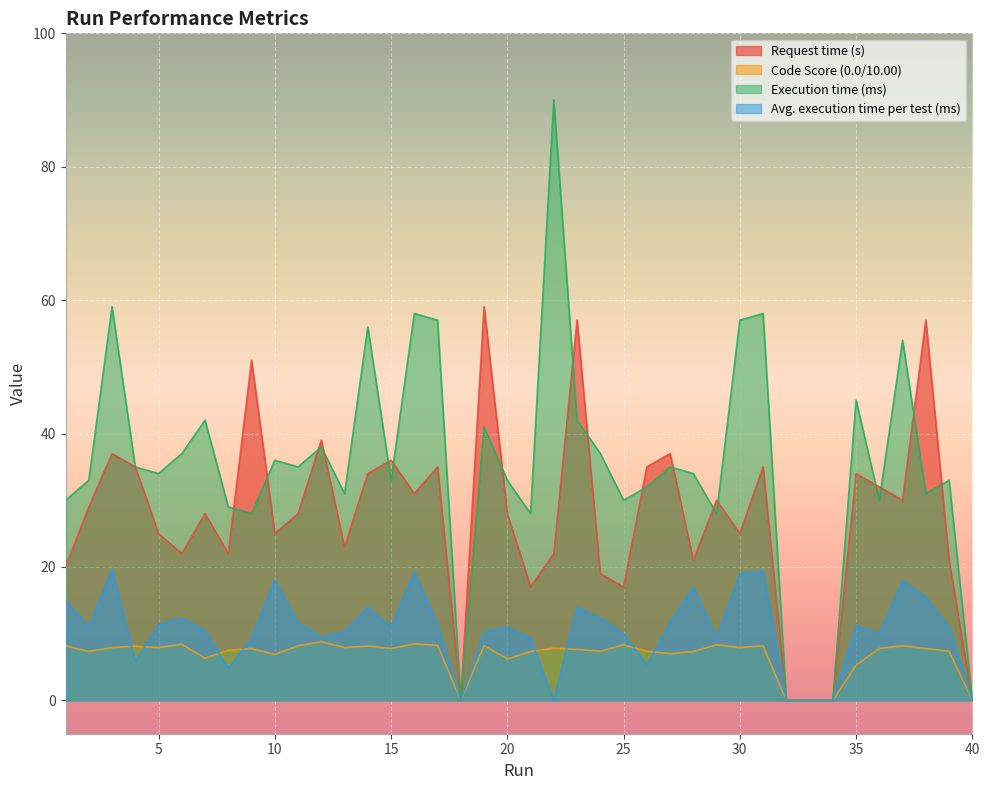

How many categories are shown in the chart?

40